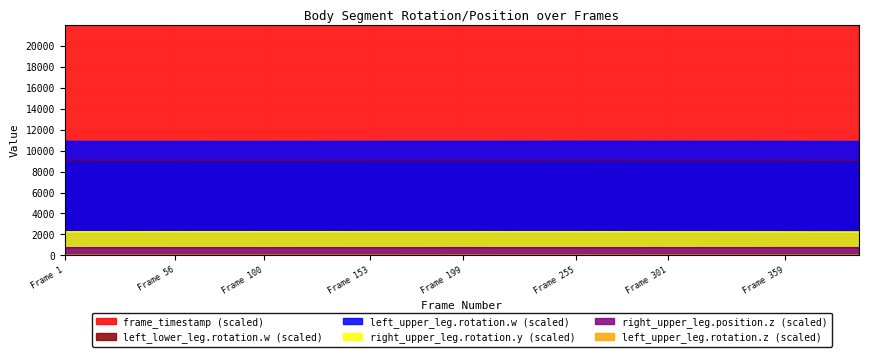

Reading left to right, extract all data points from this chart.

frame_timestamp: 20000.0	200000.0	400000.0	580000.0	1040000.0	1120000.0	1260000.0	1380000.0	1720000.0	1840000.0	2000000.0	2160000.0	2460000.0	2580000.0	2820000.0	3060000.0	3160000.0	3360000.0	3560000.0	3840000.0	3980000.0	4180000.0	4400000.0	4600000.0	4840000.0	5100000.0	5200000.0	5400000.0	5620000.0	5960000.0	6020000.0	6180000.0	6400000.0	6580000.0	6780000.0	7180000.0	7280000.0	7440000.0	7620000.0	7920000.0
left_upper_leg.rotation.w: 9092.8	9090.6	9088.3	9088.0	9089.0	9089.7	9090.1	9089.5	9088.0	9087.7	9090.0	9088.9	9089.2	9091.1	9093.0	9093.0	9094.0	9094.2	9094.0	9094.8	9094.7	9094.6	9096.4	9096.1	9098.2	9098.5	9098.5	9099.4	9098.7	9095.8	9097.8	9097.1	9095.8	9095.2	9097.4	9093.6	9093.5	9088.5	9086.5	9081.9
left_upper_leg.rotation.z: 19.5	19.5	19.9	19.8	19.9	19.9	20.0	20.0	20.0	20.1	20.0	20.5	20.6	20.7	20.7	20.7	20.8	21.0	21.2	21.2	21.3	21.2	21.3	21.3	21.5	21.5	21.5	21.5	21.5	22.1	22.0	22.1	22.2	22.2	22.4	22.5	22.5	22.5	22.6	22.7
right_upper_leg.position.z: 738.2	736.6	738.0	737.3	737.6	734.9	735.4	735.9	734.0	734.8	732.0	735.0	738.9	738.0	736.7	736.7	735.1	734.9	736.4	742.6	742.2	741.7	739.8	739.7	740.7	740.6	740.9	740.0	740.3	742.2	739.6	740.0	742.7	742.8	742.6	745.2	745.1	746.5	744.9	746.4
right_upper_leg.rotation.y: 2259.3	2259.0	2259.4	2259.7	2265.3	2264.5	2265.1	2267.3	2267.5	2267.8	2271.1	2270.3	2270.5	2269.6	2265.1	2265.1	2266.2	2264.8	2265.1	2264.5	2264.3	2265.3	2262.5	2263.0	2262.7	2264.4	2264.8	2266.5	2261.2	2257.8	2258.7	2256.7	2256.9	2253.6	2253.9	2251.8	2251.8	2246.2	2246.2	2243.9
left_lower_leg.rotation.w: 10911.4	10908.8	10906.0	10905.7	10906.7	10907.6	10908.1	10907.4	10905.6	10905.3	10908.0	10906.7	10907.1	10909.3	10911.6	10911.6	10912.8	10913.1	10912.8	10913.7	10913.6	10913.5	10915.7	10915.4	10917.8	10918.2	10918.3	10919.3	10918.4	10914.9	10917.3	10916.6	10914.9	10914.2	10916.9	10912.3	10912.2	10906.2	10903.9	10898.3